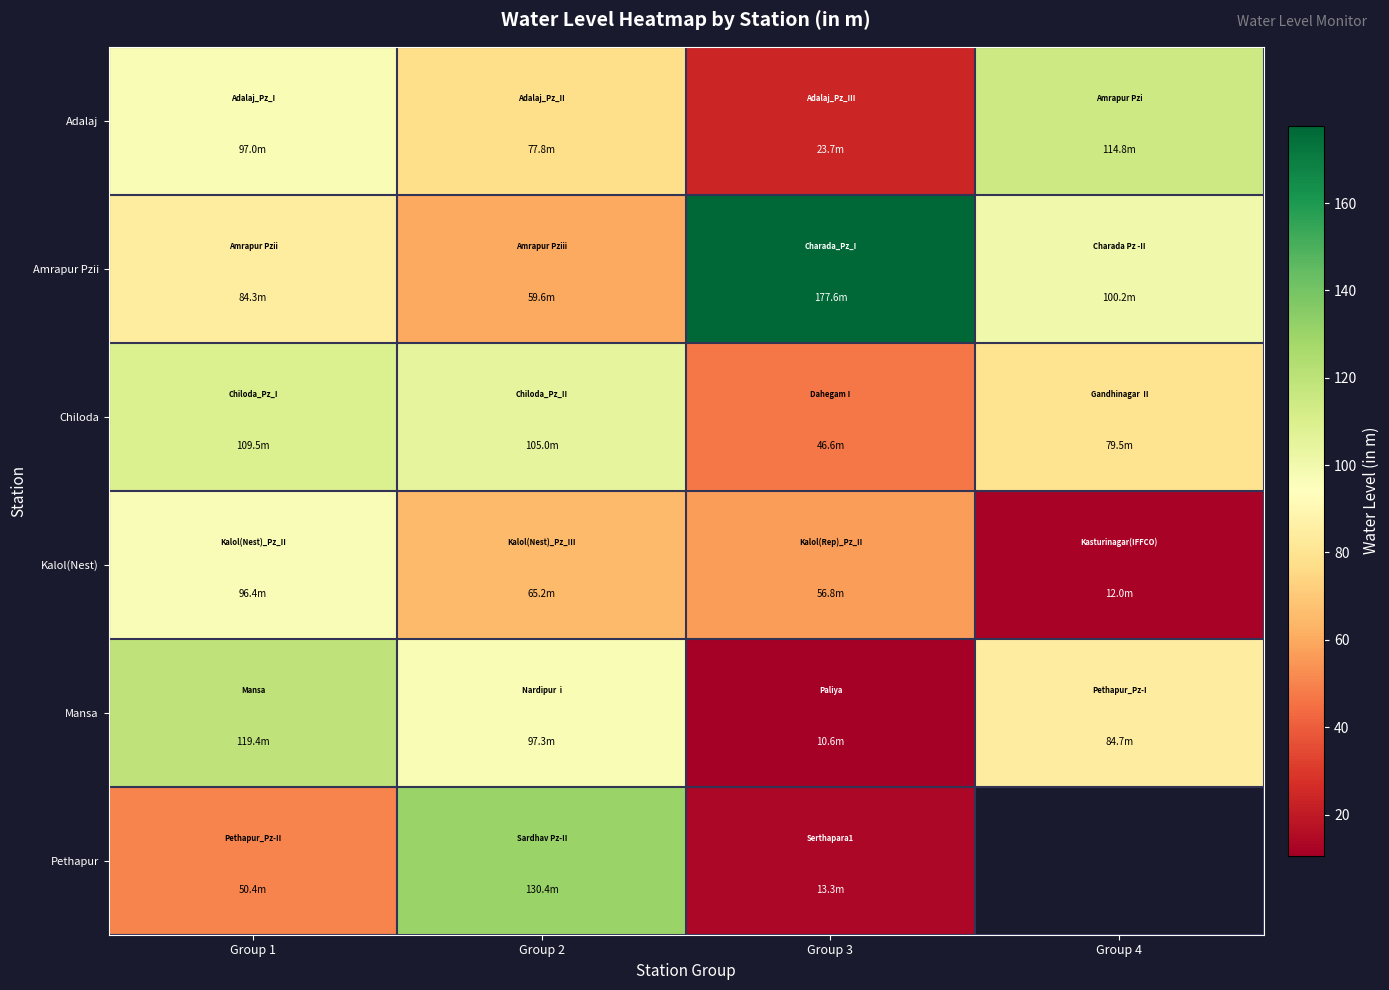

At which label does Amrapur Pzii reach its peak?

Group 3